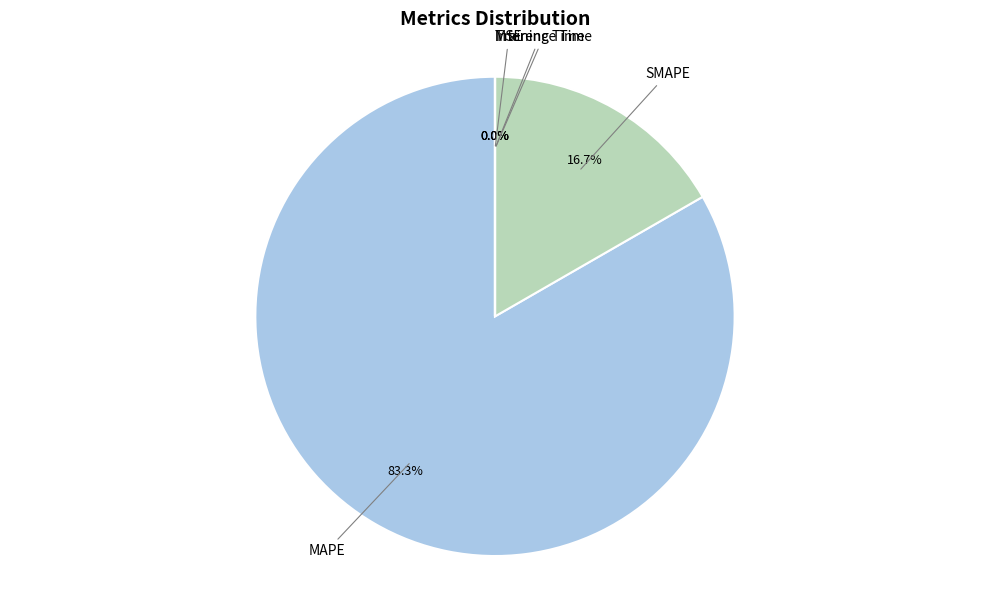

Which category has the biggest portion of the pie?

MAPE